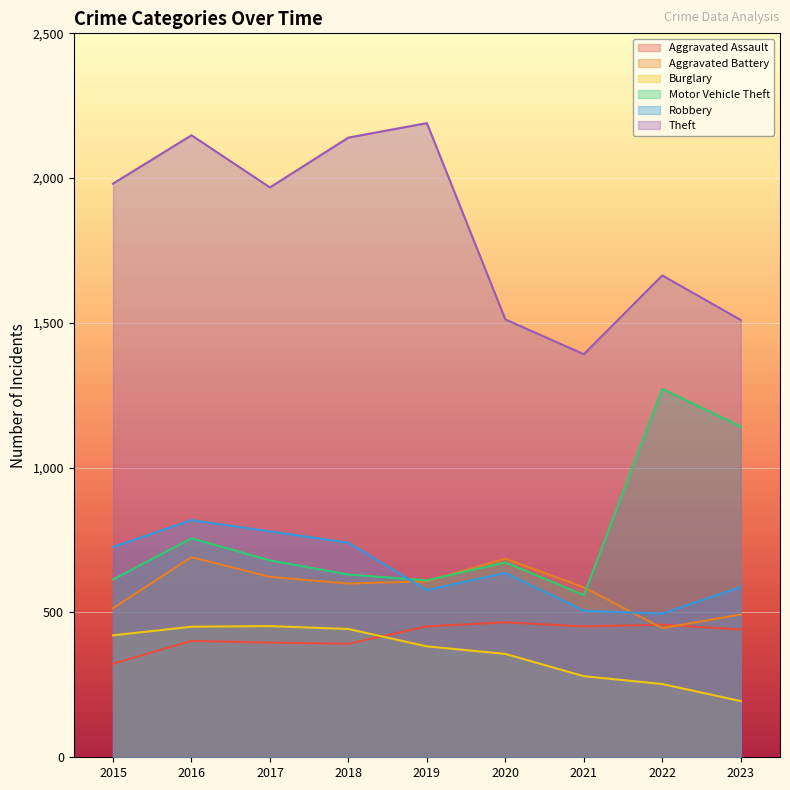

True or false: Burglary and Motor Vehicle Theft intersect in this chart.

False